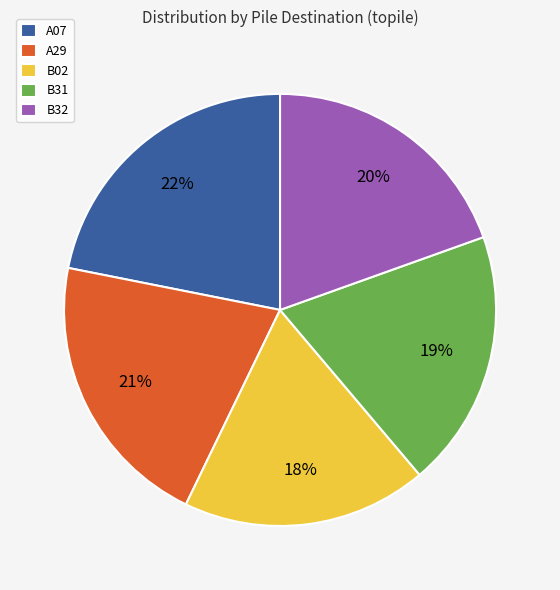

What is the largest slice in the pie chart?

A07